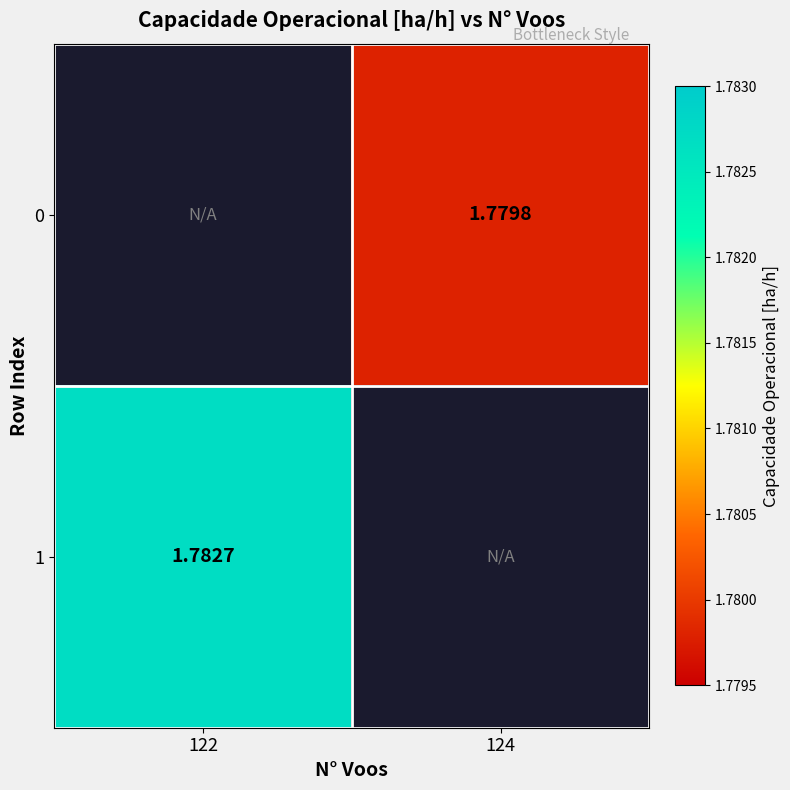

Count the number of data series in this chart.

2